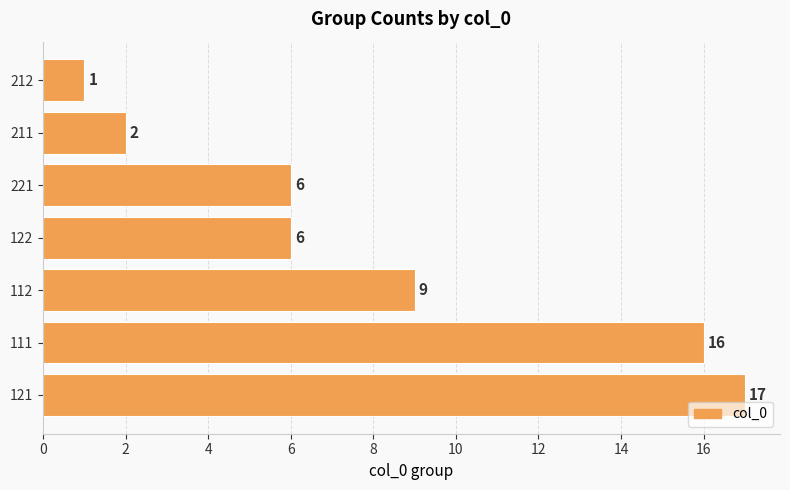

How many data points are less than 6?

2